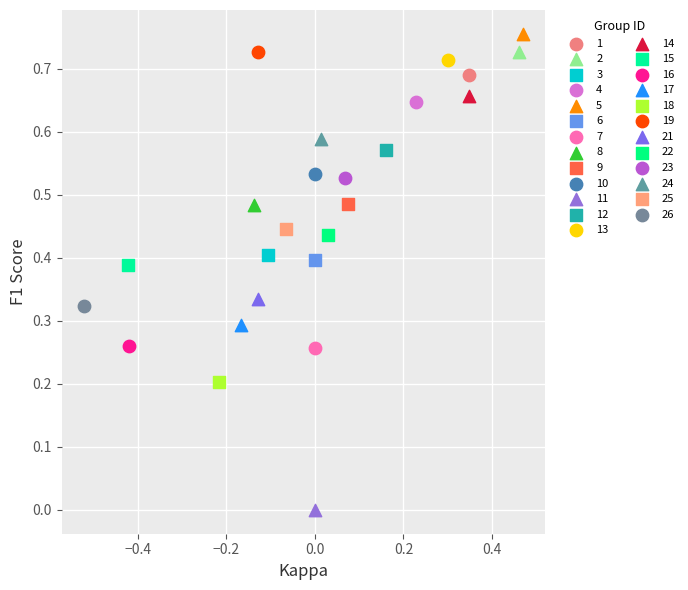

What are all the series names shown in the legend?

1, 2, 3, 4, 5, 6, 7, 8, 9, 10, 11, 12, 13, 14, 15, 16, 17, 18, 19, 21, 22, 23, 24, 25, 26